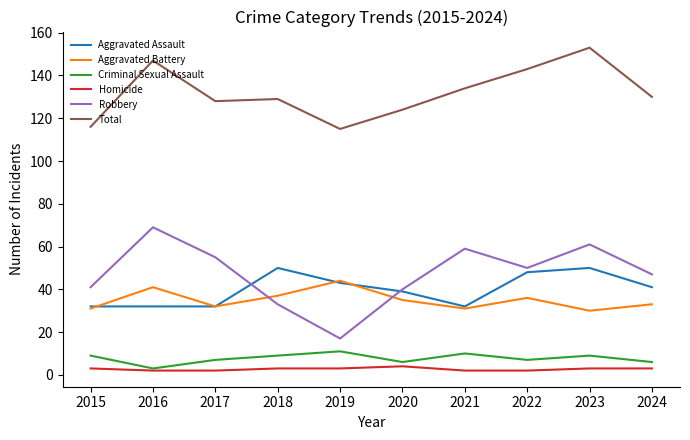

Read the Criminal Sexual Assault value at 2020.

6